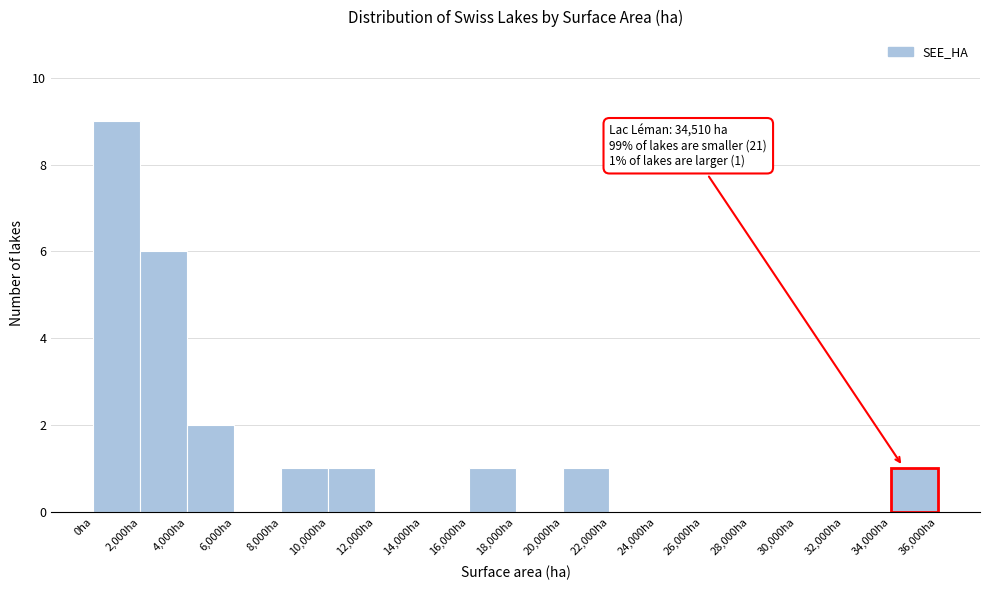

Which range on the x-axis has the tallest bar?

0 to 2000